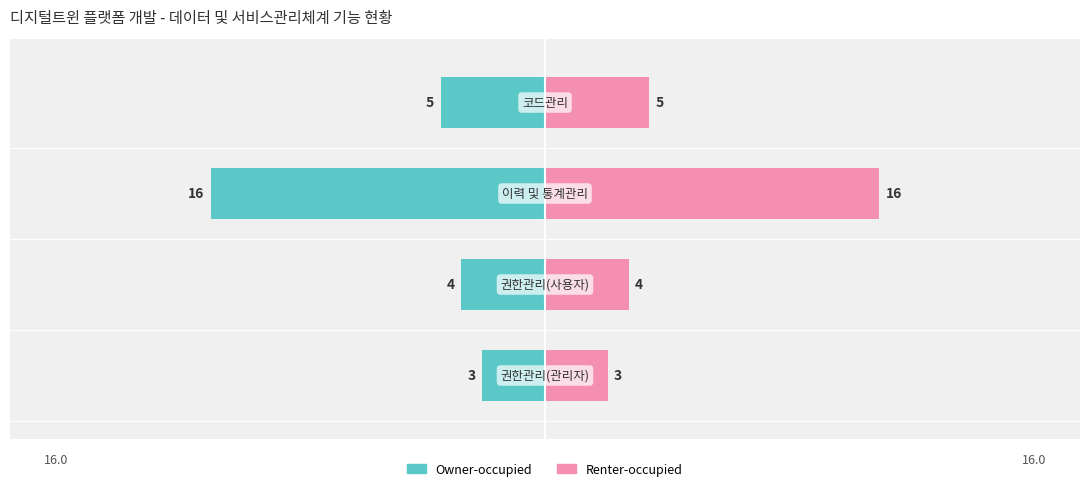

How many groups of bars are there?

4